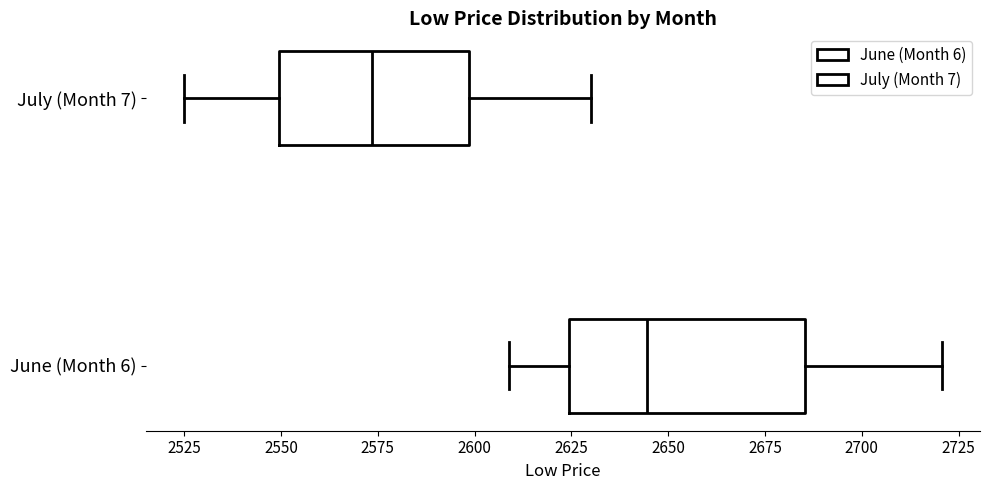

Reading bottom to top, read every box against the x-axis: the position of its median line, the range the box covers, and the ends of its whiskers. The values are not printed on the chart, so give them approximately, as read against the axis.

June (Month 6): median 2645, box 2625 to 2685, whiskers 2610 to 2720
July (Month 7): median 2575, box 2550 to 2600, whiskers 2525 to 2630